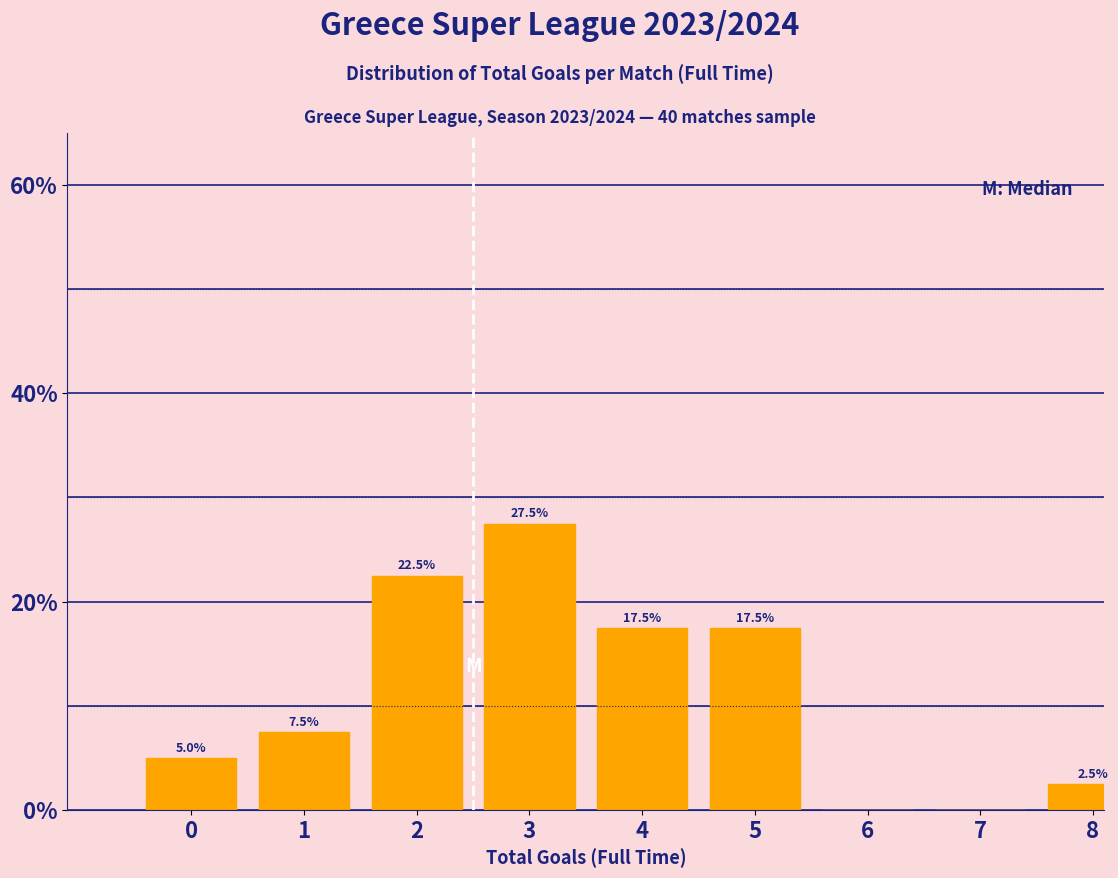

Reading right to left, list all the values displayed in this chart.

8=2.5	7=0.0	6=0.0	5=17.5	4=17.5	3=27.5	2=22.5	1=7.5	0=5.0